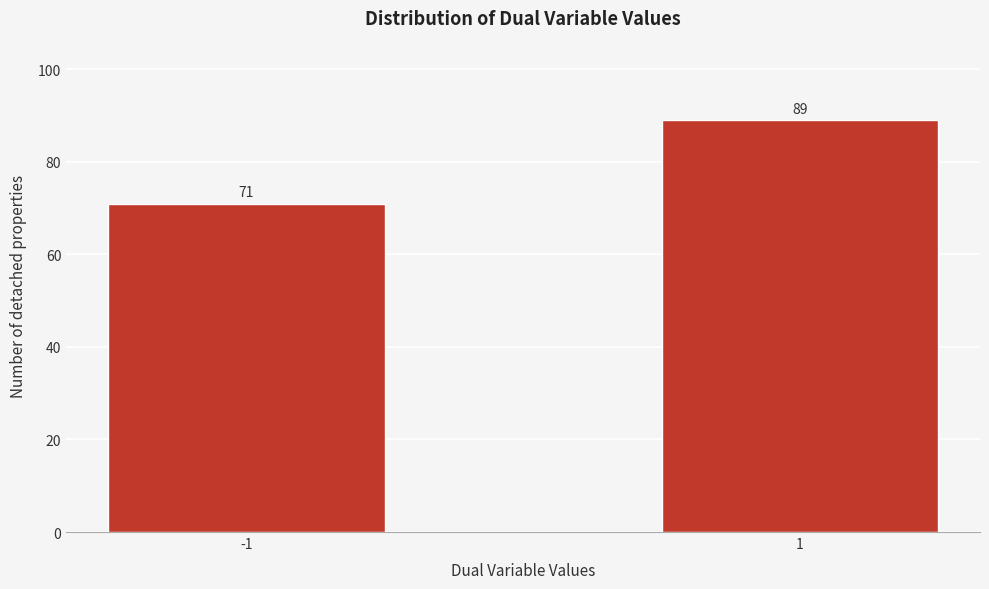

Reading left to right, what are all the values shown in this chart?

-1=71	1=89